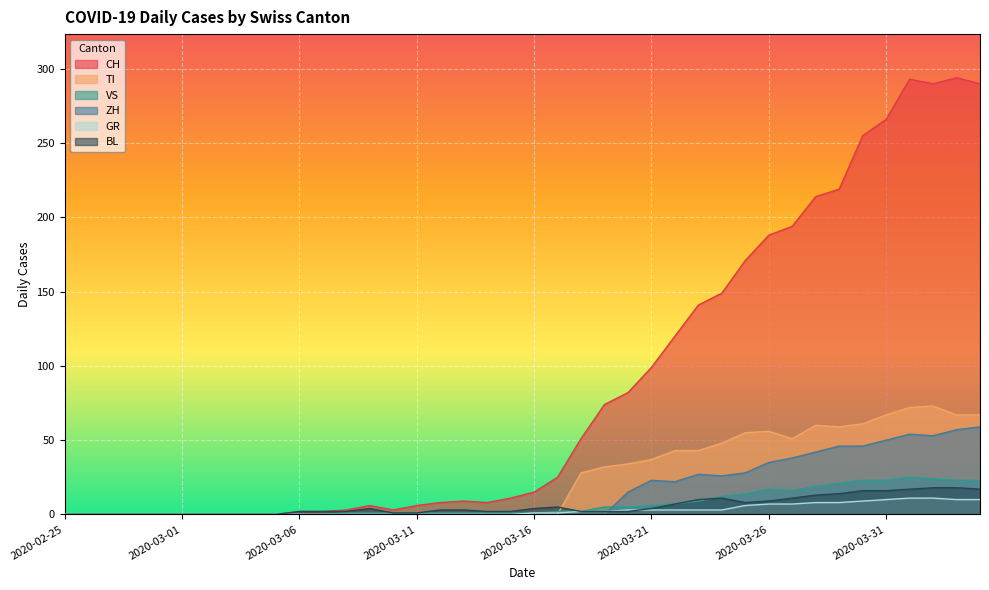

Where is the first local minimum for VS?

2020-03-27